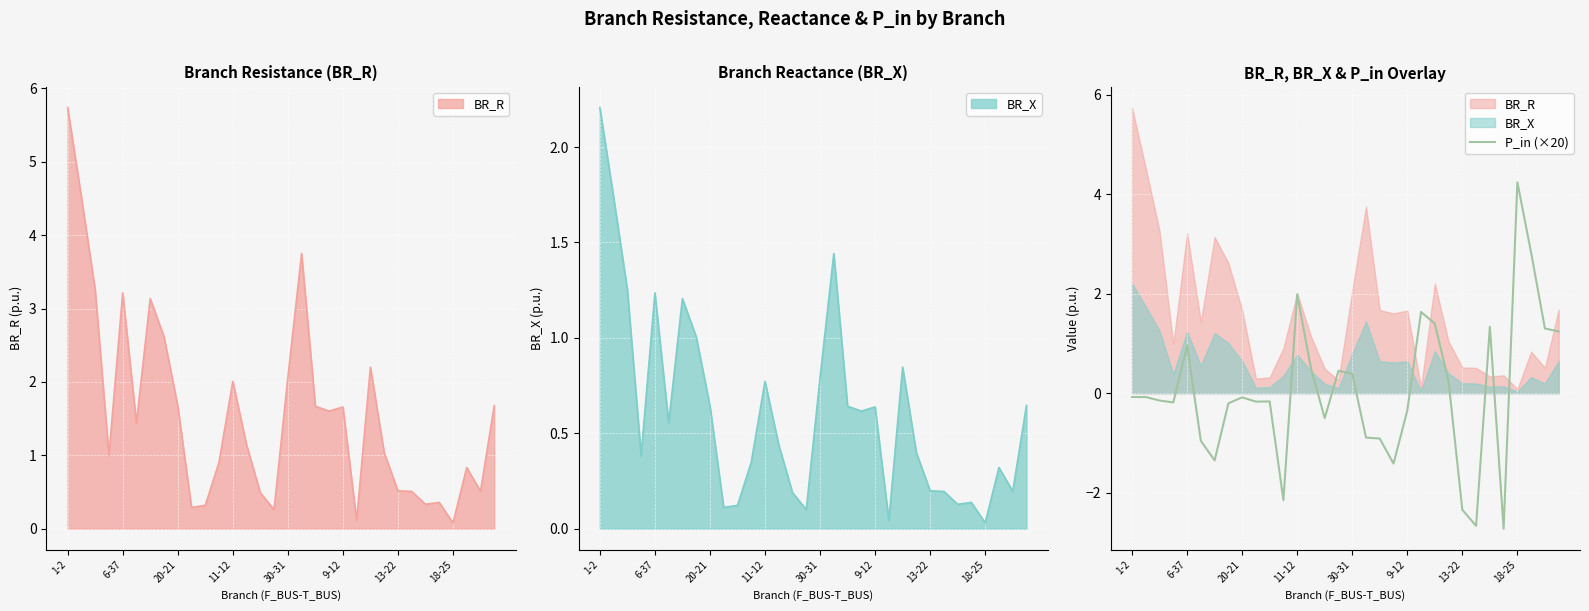

What position from the left is 21?

22